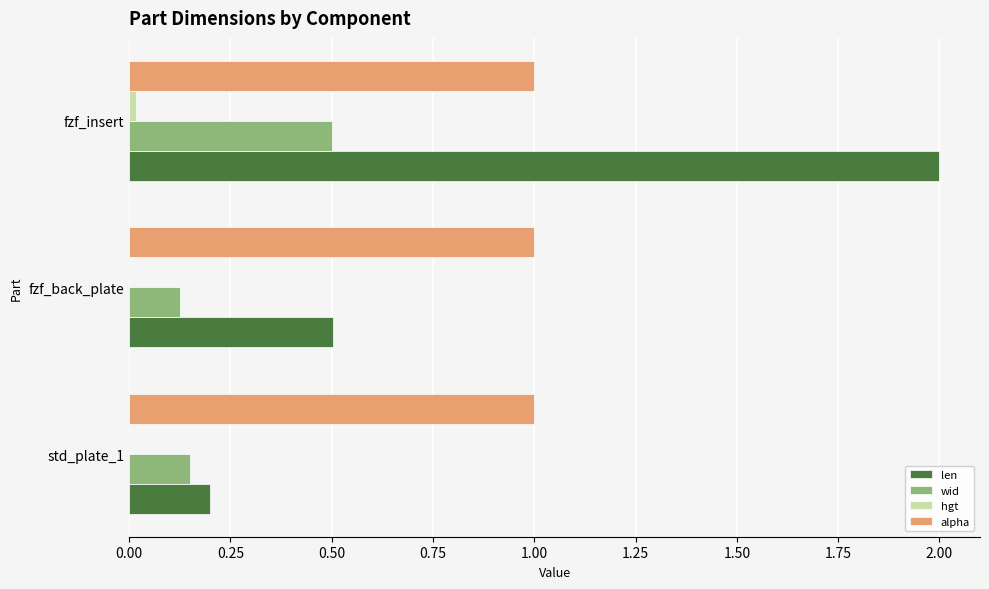

True or false: alpha has a value of 1.0 at fzf_insert.

True